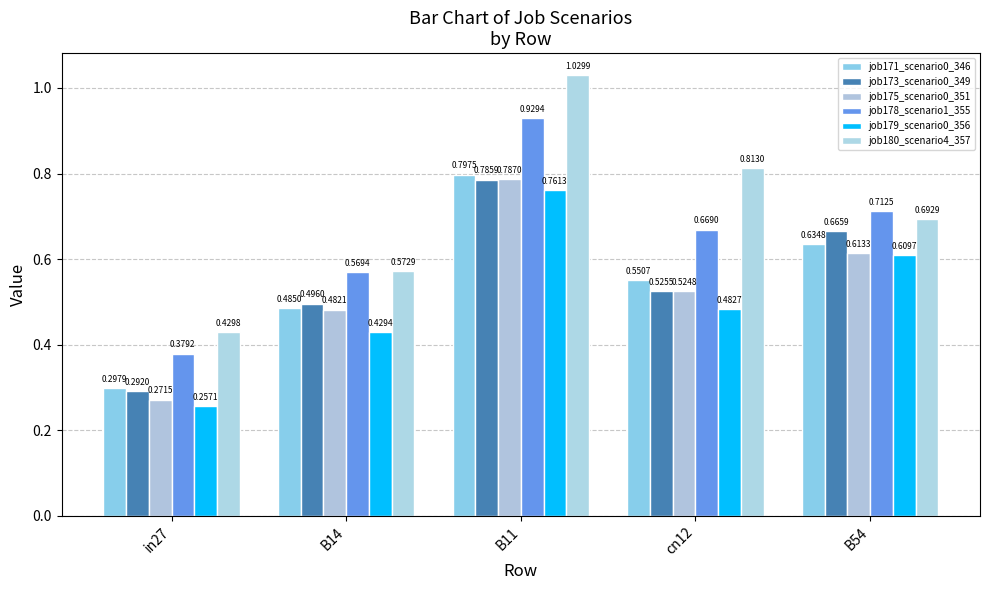

Is it true that job173_scenario0_349 equals 0.8 at B11?

True